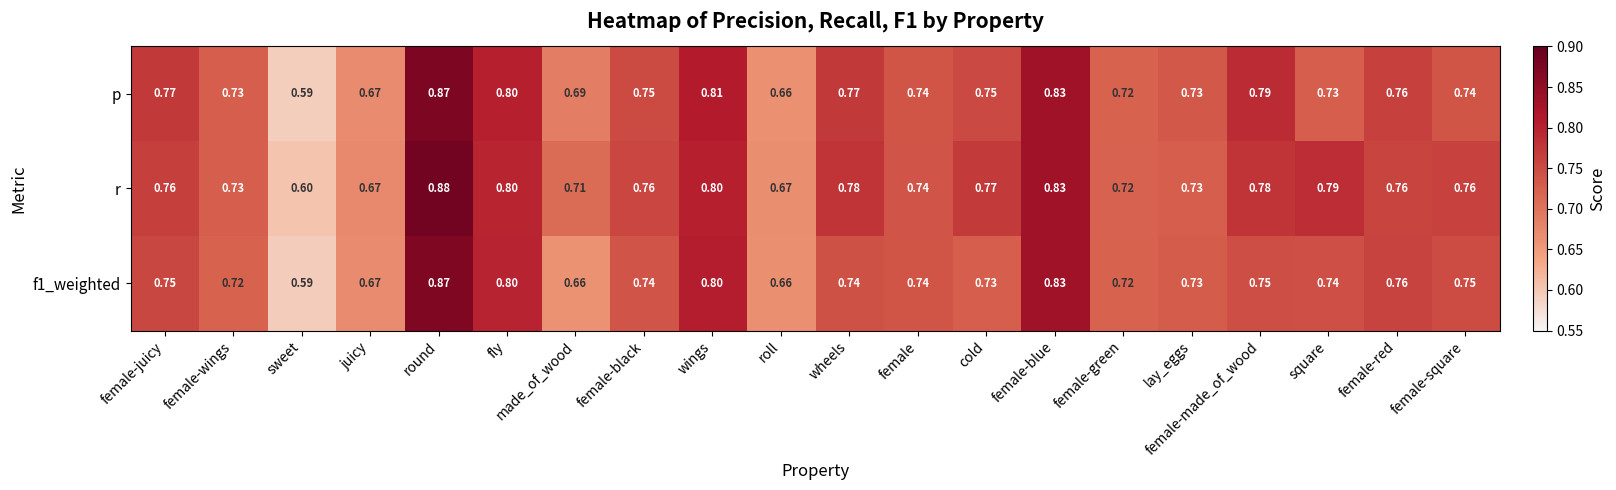

Which series changed the most between juicy and female-square?

r